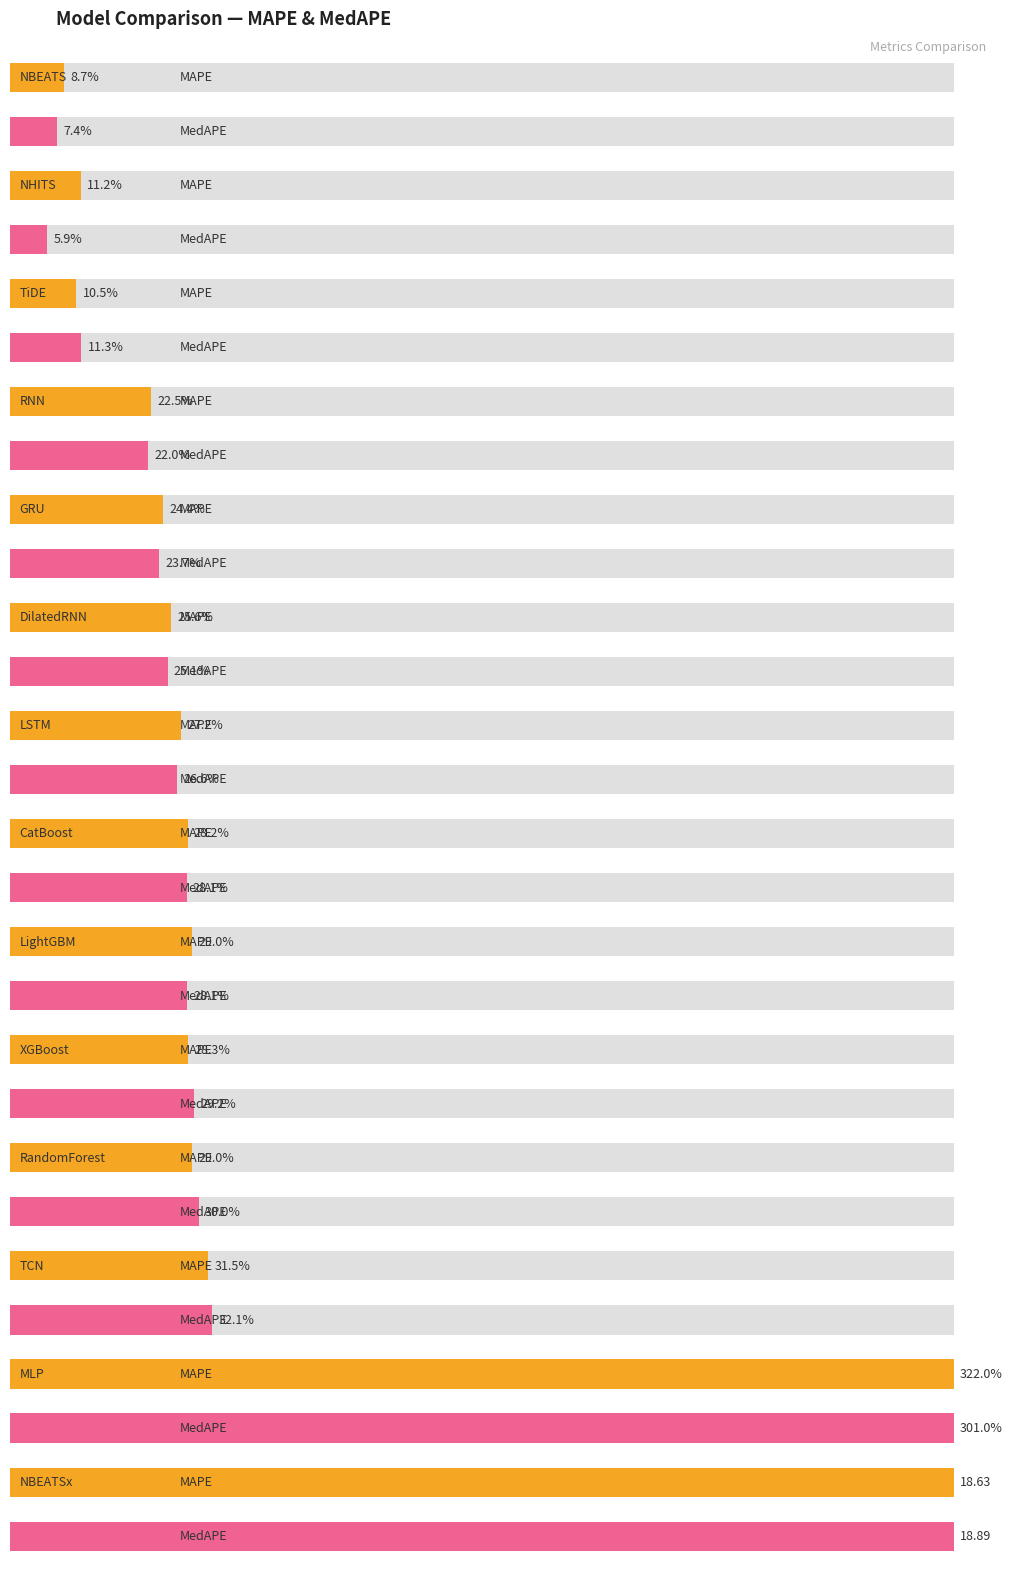

Which series has the largest total across all categories?

MAPE